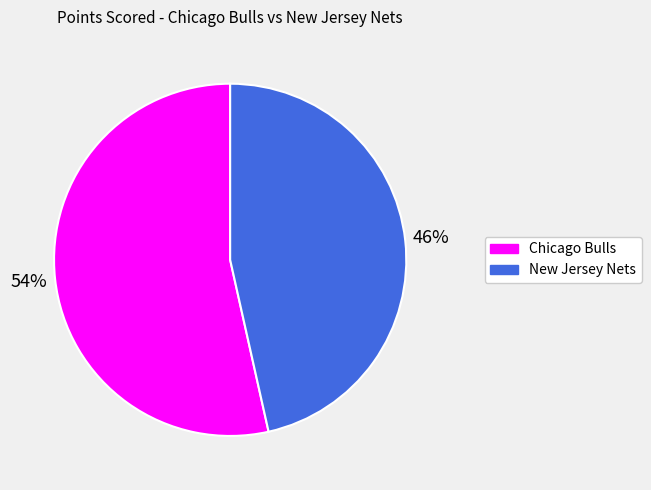

Is it true that New Jersey Nets is 46% of the pie?

True